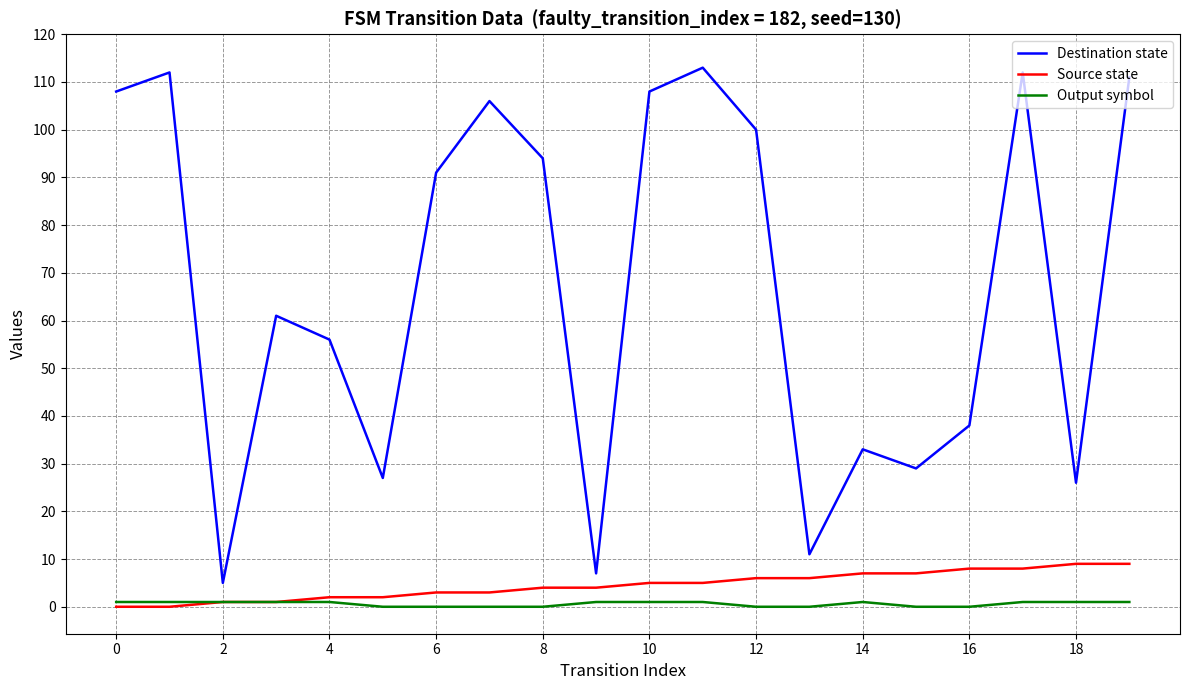

True or false: Destination state and Output symbol intersect in this chart.

False